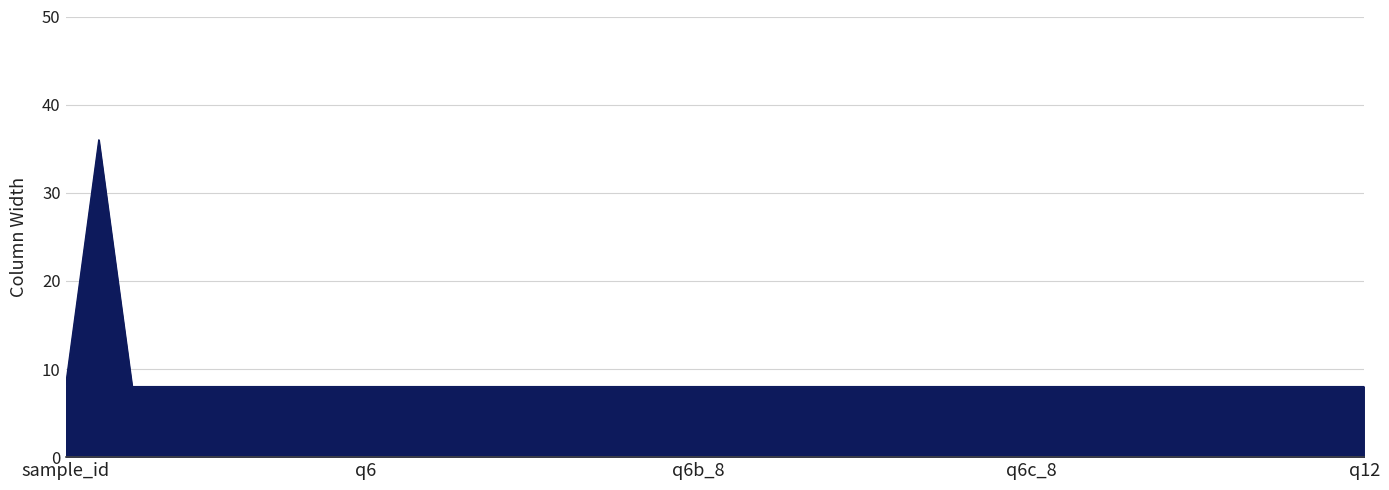

What is the maximum value shown in the chart?

36